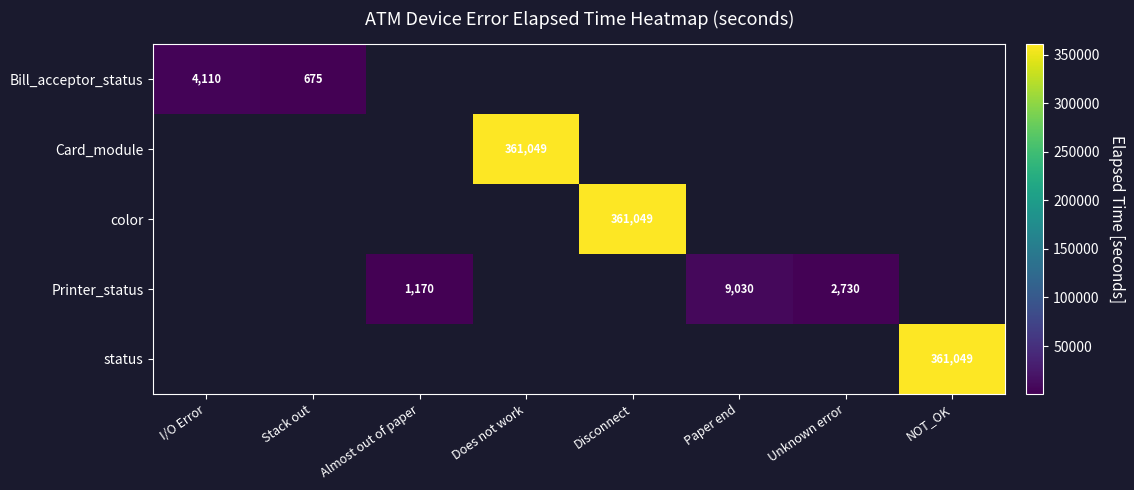

How many categories are shown in the chart?

8